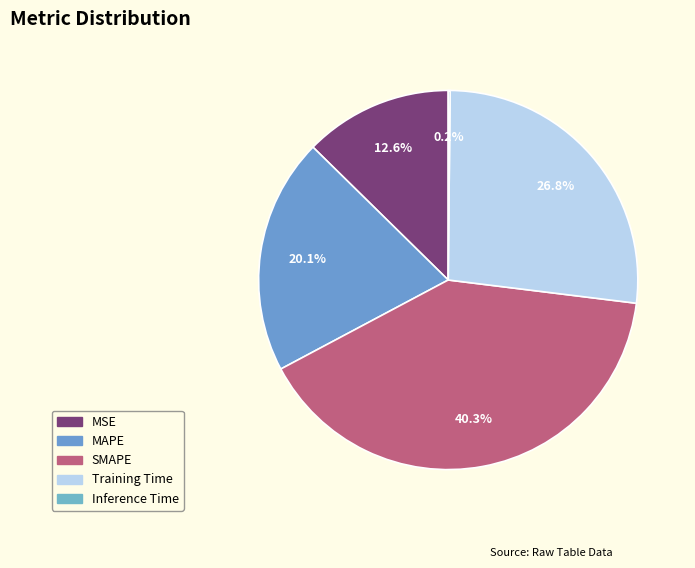

To the nearest percent, what percentage of the pie is SMAPE?

40%